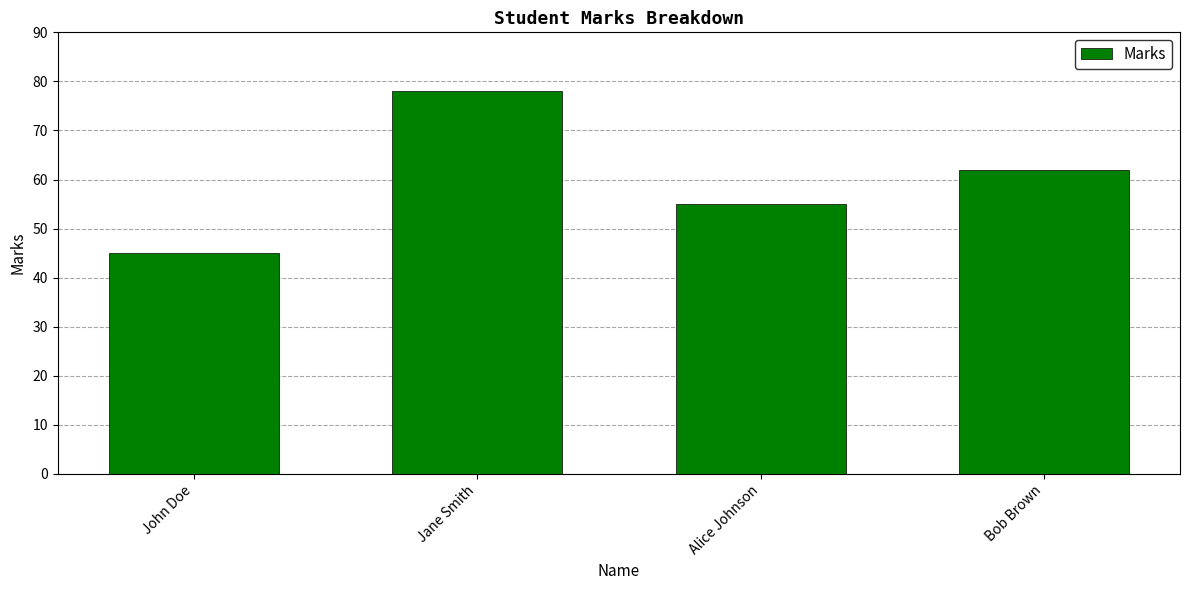

Rank the categories by value from lowest to highest.

John Doe, Alice Johnson, Bob Brown, Jane Smith